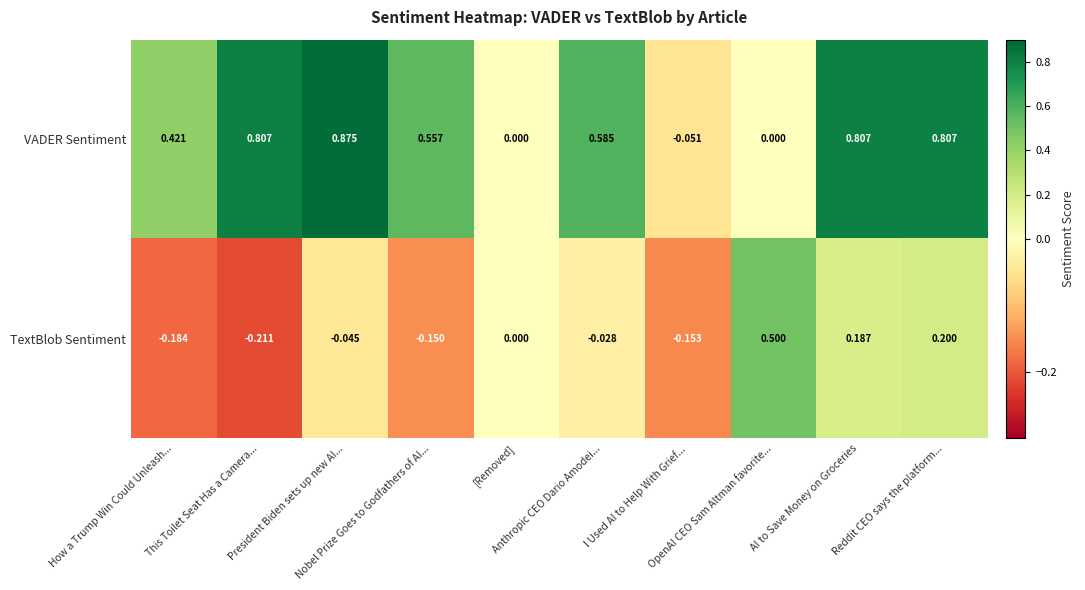

Which series has the largest range (max minus min)?

VADER Sentiment